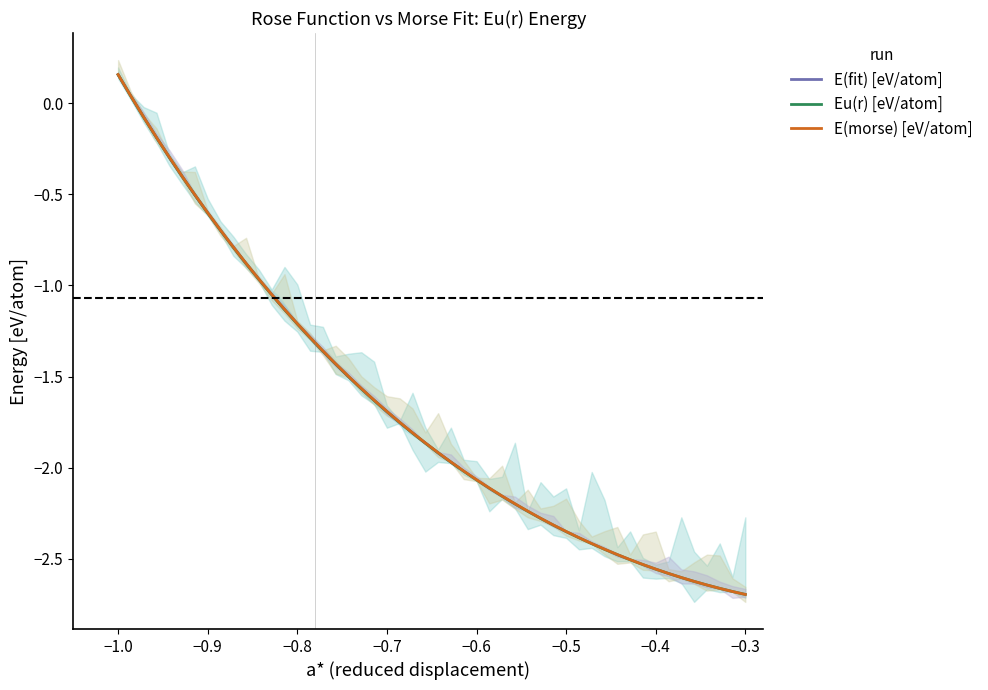

Reading left to right, extract all data points from this chart.

-1.0=0.2	-0.98=-0.0	-0.96=-0.2	-0.94=-0.3	-0.92=-0.5	-0.9=-0.6	-0.88=-0.7	-0.86=-0.9	-0.84=-1.0	-0.82=-1.1	-0.8=-1.2	-0.78=-1.3	-0.76=-1.4	-0.74=-1.5	-0.72=-1.6	-0.7=-1.7	-0.68=-1.8	-0.66=-1.9	-0.64=-1.9	-0.62=-2.0